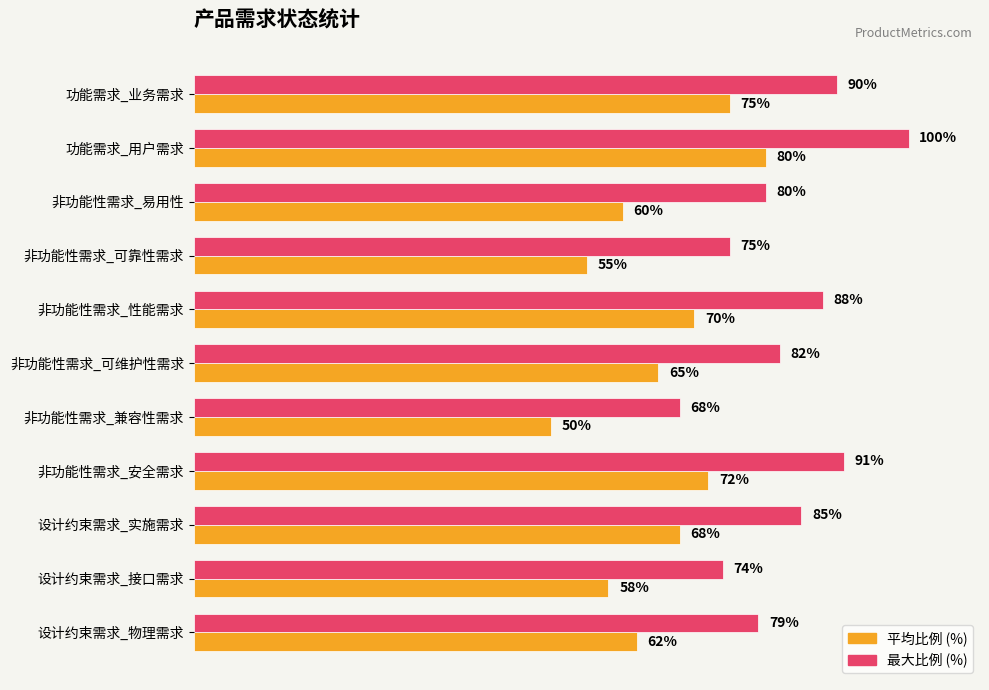

At which category is the sum across all series the highest?

功能需求_用户需求